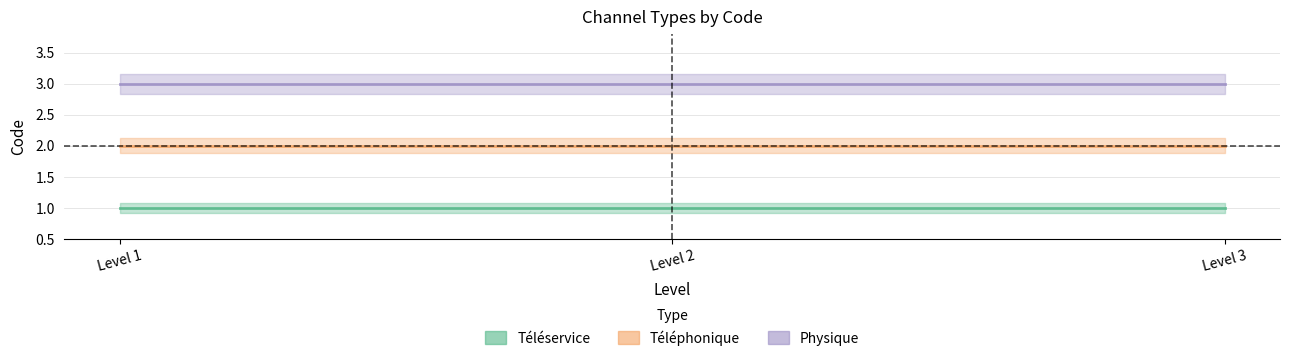

Between 2 and 3, which is larger?

2